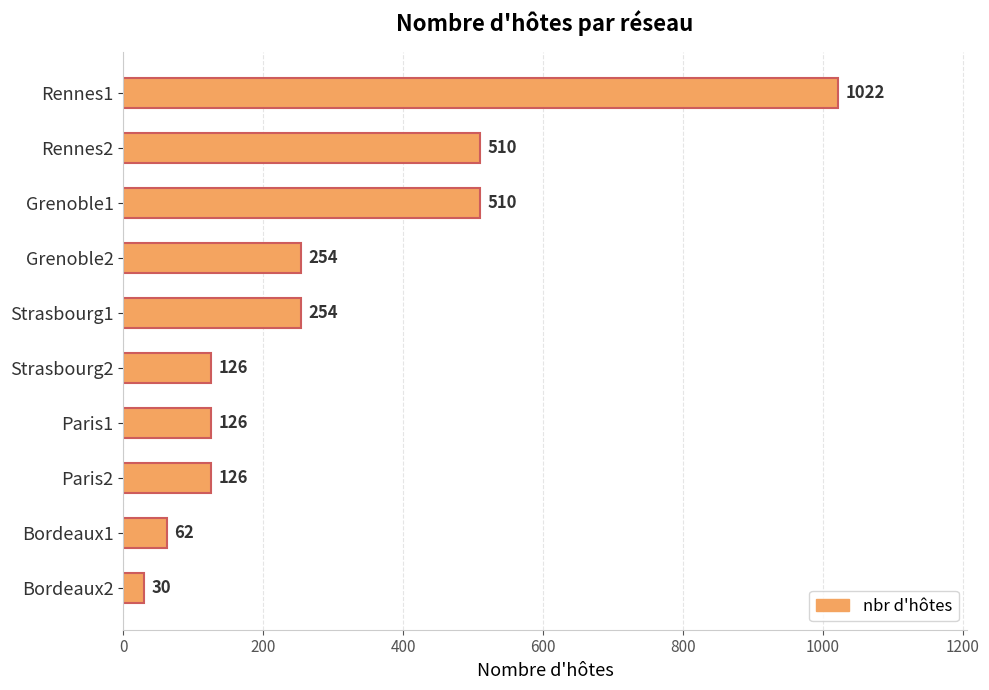

Which category has the lowest value across all series?

Bordeaux2